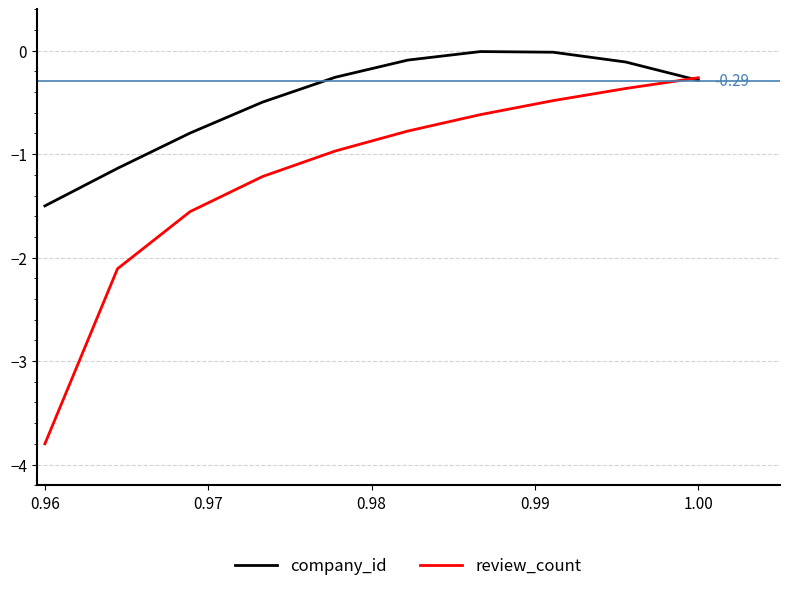

Rank the series by their average value, from lowest to highest.

review_count, company_id